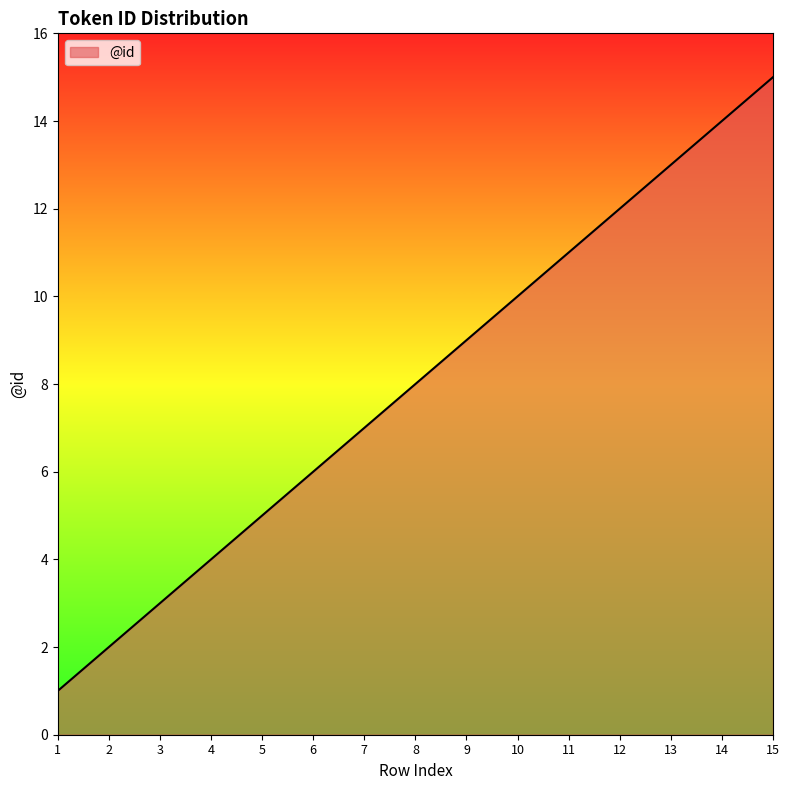

Does the chart have visible grid lines?

No